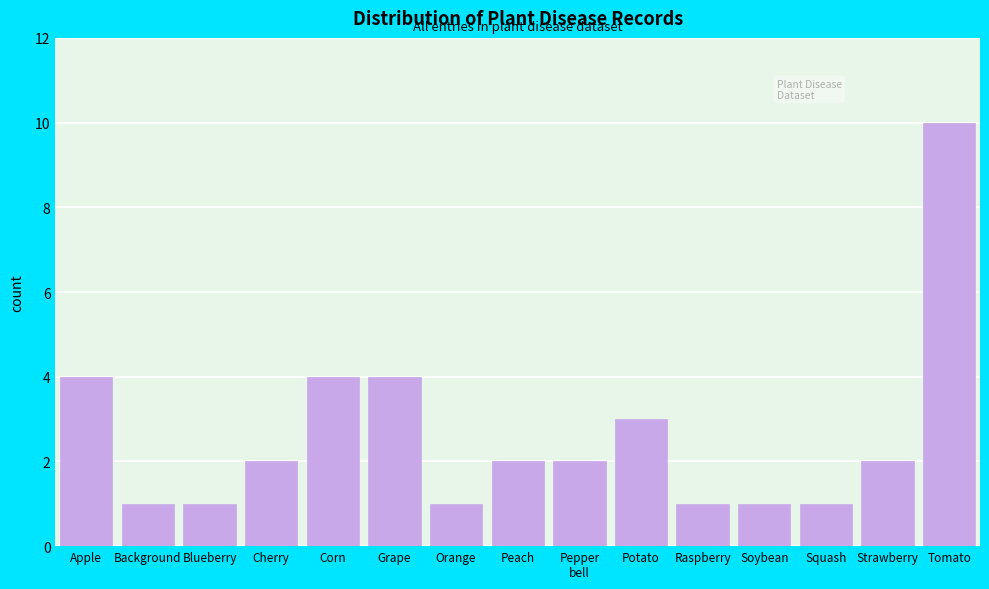

Reading left to right, list all the values displayed in this chart.

4	1	1	2	4	4	1	2	2	3	1	1	1	2	10